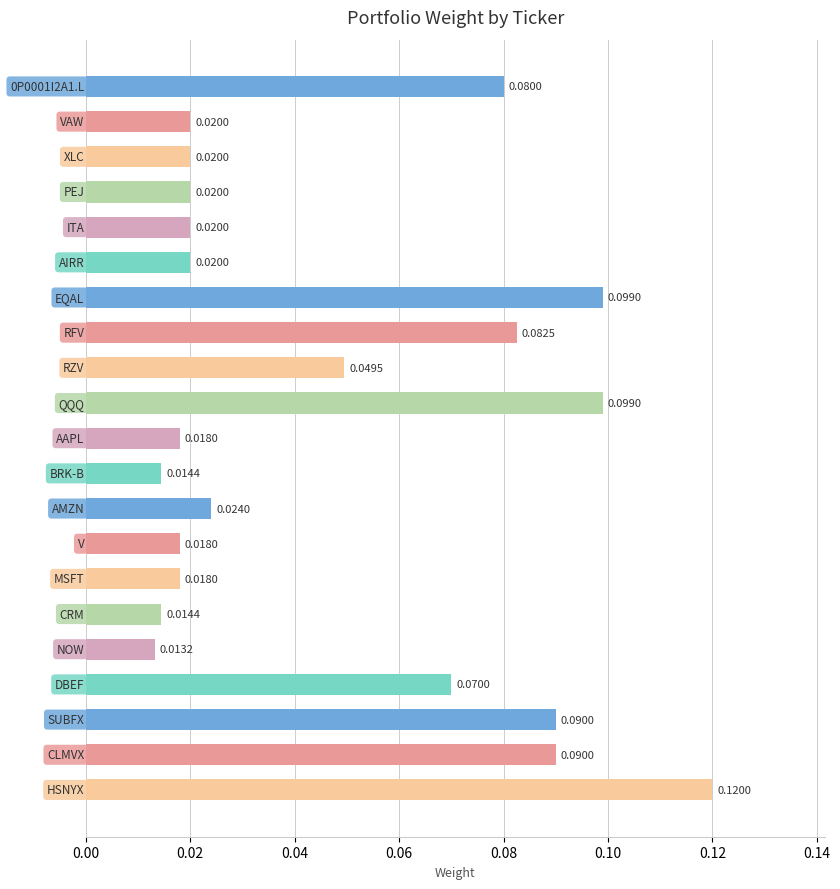

How many bars are there in total?

21